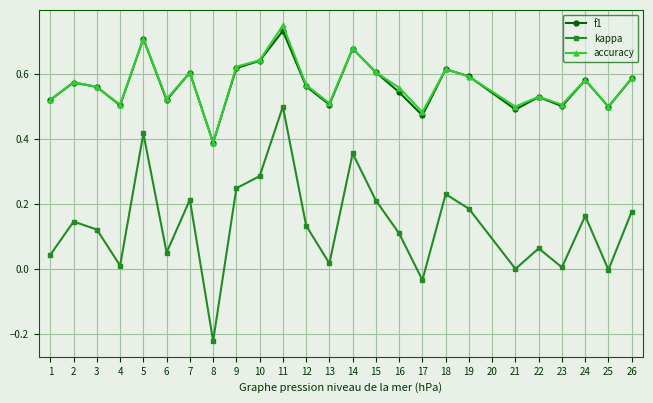

Which category has the lowest value in the kappa series?

8